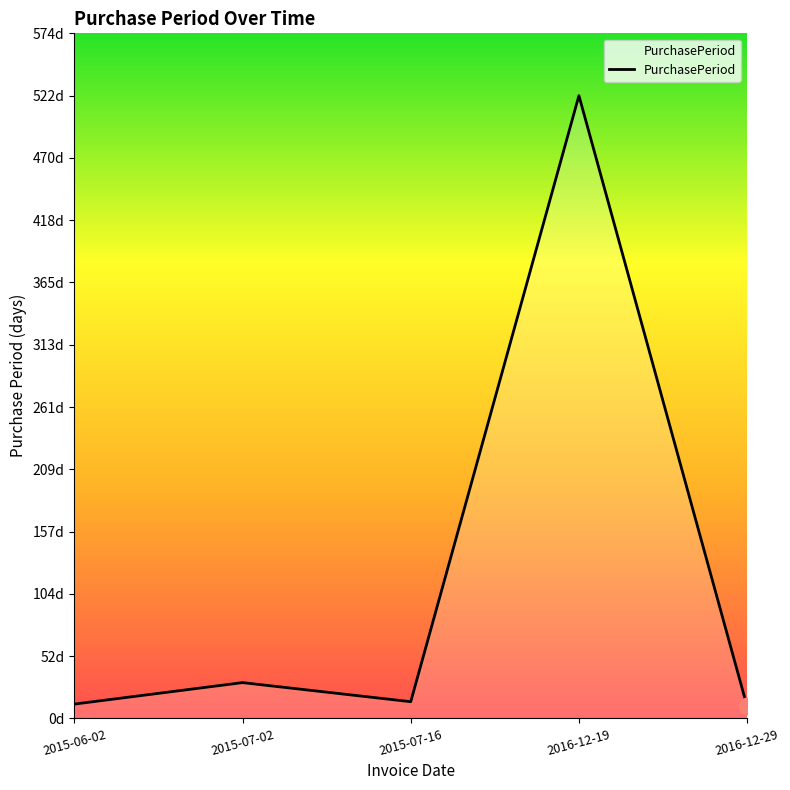

What is the smallest value displayed?

10